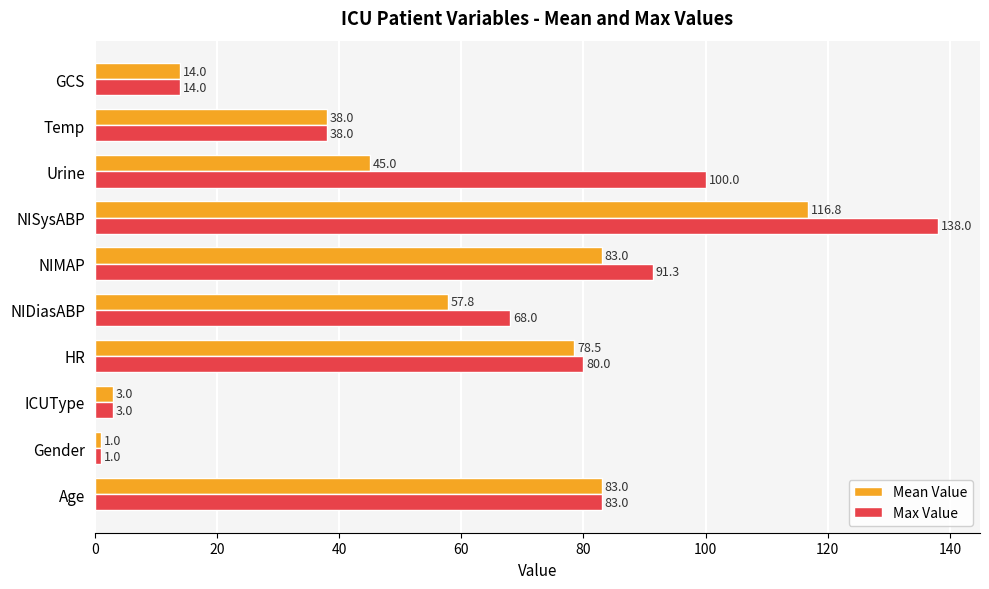

What is the difference between the Max Value values at NISysABP and GCS?

124.0